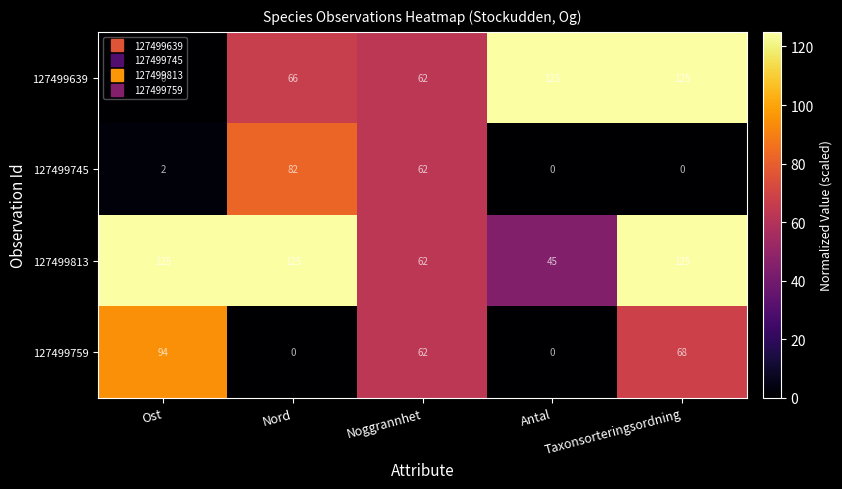

At which category is the sum across all series the highest?

Taxonsorteringsordning